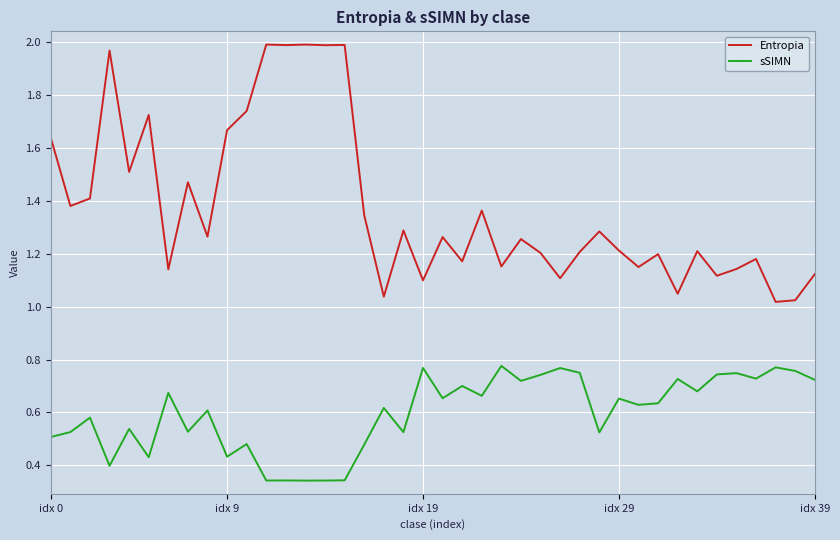

List the series in order of their peak value, highest first.

Entropia, sSIMN